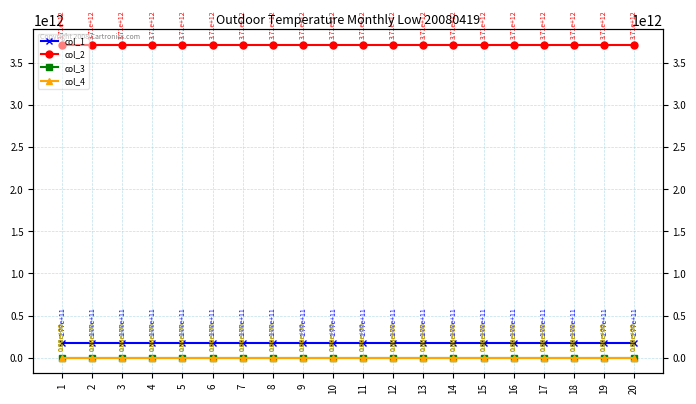

Where is col_4 nearest to the value 0?

1